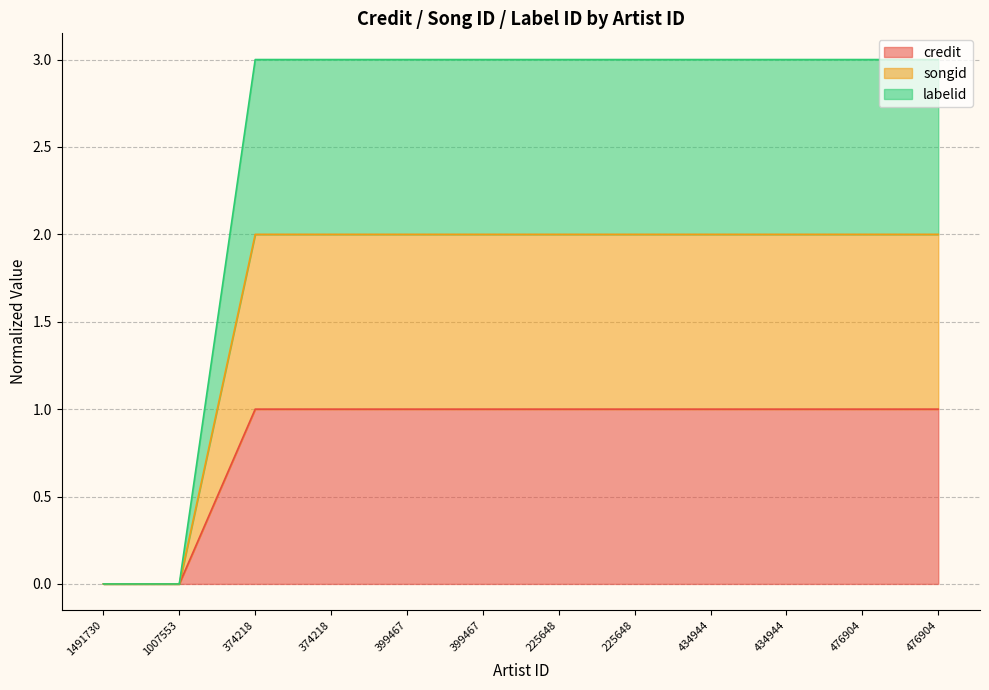

At which label is credit closest to 0?

1491730